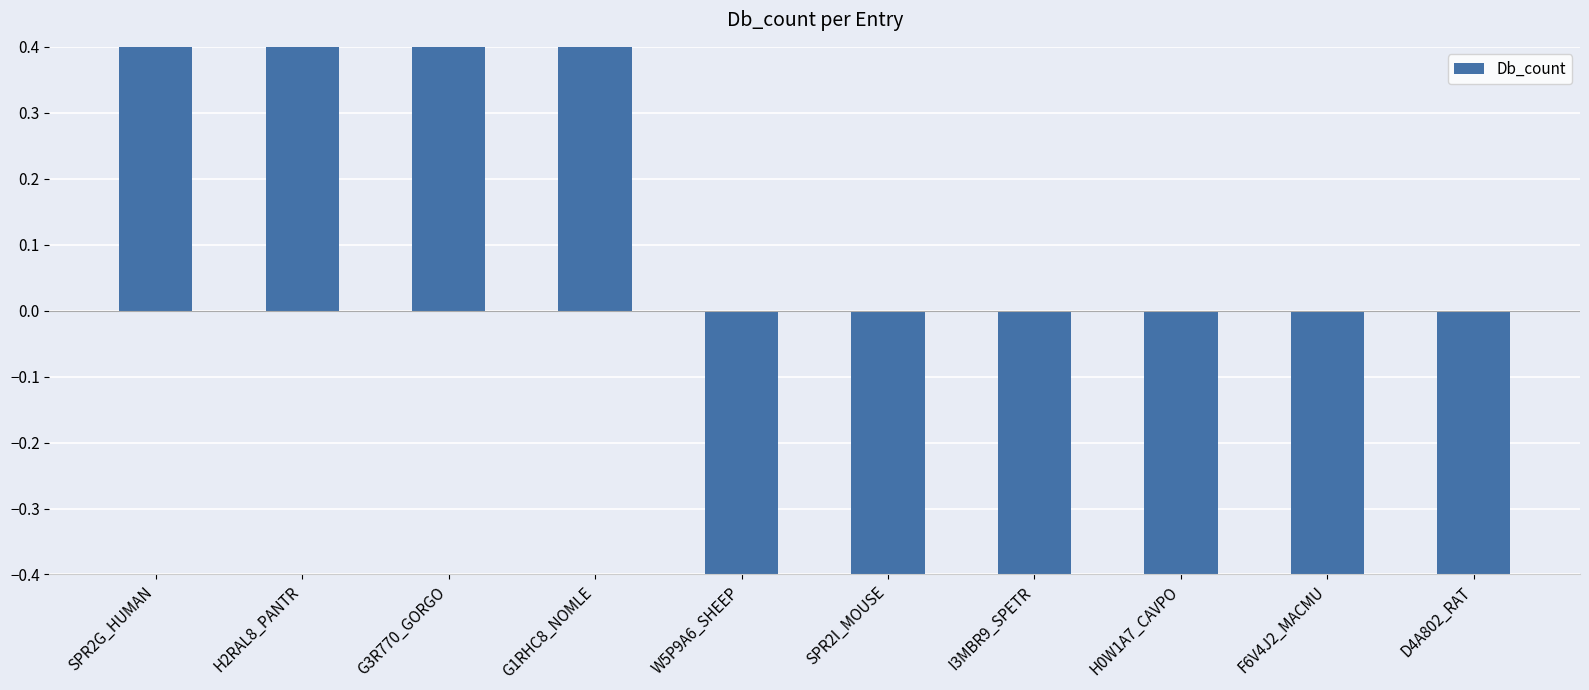

What is the approximate value at I3MBR9_SPETR?

-0.4